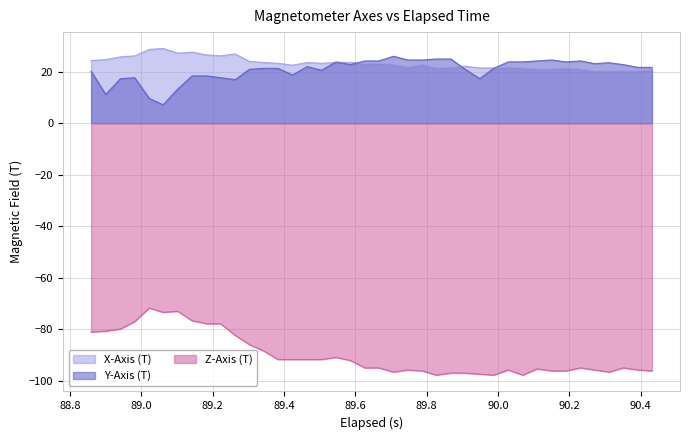

Reading left to right, extract all data points from this chart.

X-Axis (T): 24.3	24.6	25.7	26.1	28.6	29.0	27.1	27.5	26.5	26.1	26.8	23.9	23.5	23.2	22.5	23.5	23.2	23.5	23.5	23.2	23.2	22.8	21.7	22.8	21.4	21.7	22.1	21.4	21.4	21.7	21.4	21.0	21.0	21.4	21.0	20.3	20.3	20.3	20.3	20.6
Y-Axis (T): 20.1	11.1	17.2	17.6	9.6	7.1	13.2	18.3	18.3	17.6	16.9	20.9	21.2	21.2	18.7	21.9	20.5	23.8	22.7	24.1	24.1	25.9	24.5	24.5	24.9	24.9	20.9	17.2	21.2	23.8	23.8	24.1	24.5	23.8	24.1	23.1	23.4	22.7	21.6	21.6
Z-Axis (T): -81.0	-80.6	-79.8	-77.0	-71.7	-73.3	-73.0	-76.6	-77.8	-77.8	-82.3	-85.9	-88.4	-91.6	-91.6	-91.6	-91.6	-90.8	-92.0	-94.9	-94.9	-96.5	-95.7	-96.1	-97.7	-96.9	-96.9	-97.3	-97.7	-95.7	-97.7	-95.3	-96.1	-96.1	-94.9	-95.7	-96.5	-94.9	-95.7	-96.1